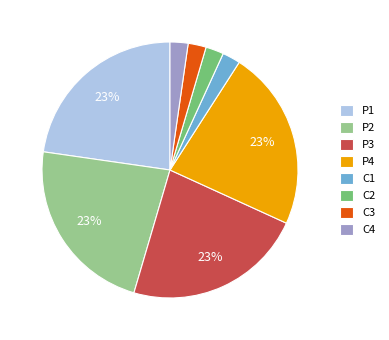

Is the sum of P1 and P3 greater than half?

No